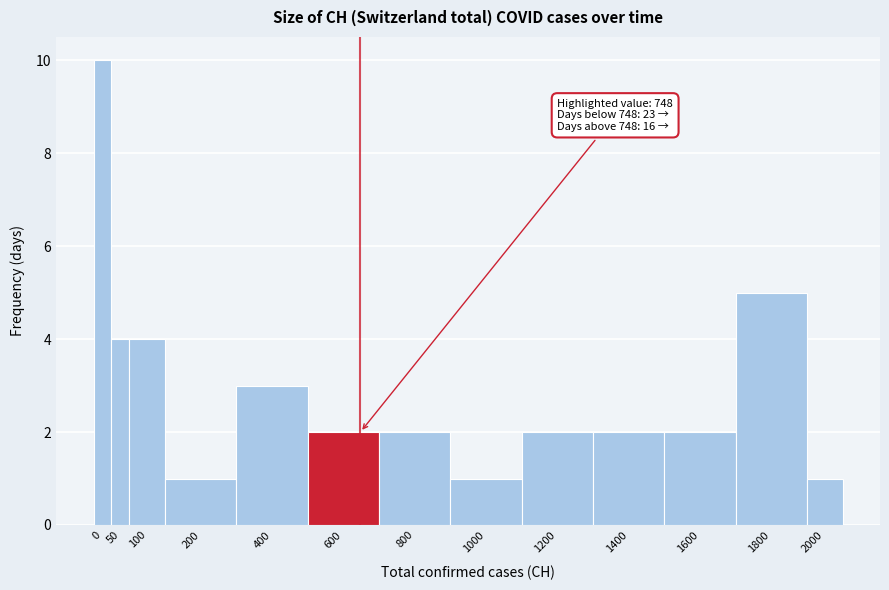

Reading left to right, what are all the values shown in this chart?

10	4	4	1	3	2	2	1	2	2	2	5	1